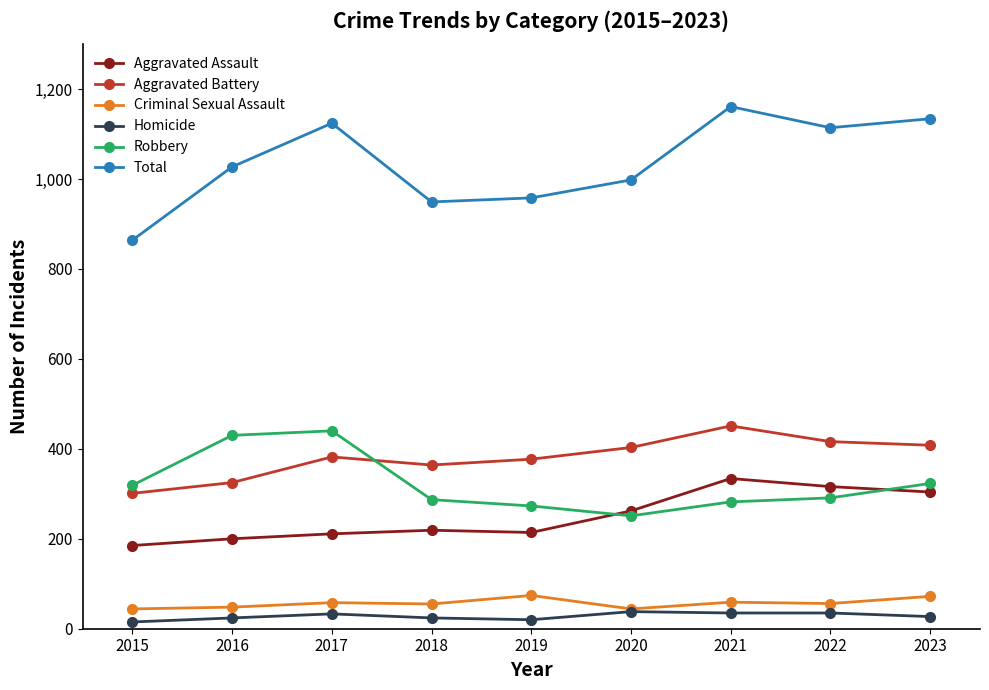

Rank the series by their maximum value, from highest to lowest.

Total, Aggravated Battery, Robbery, Aggravated Assault, Criminal Sexual Assault, Homicide